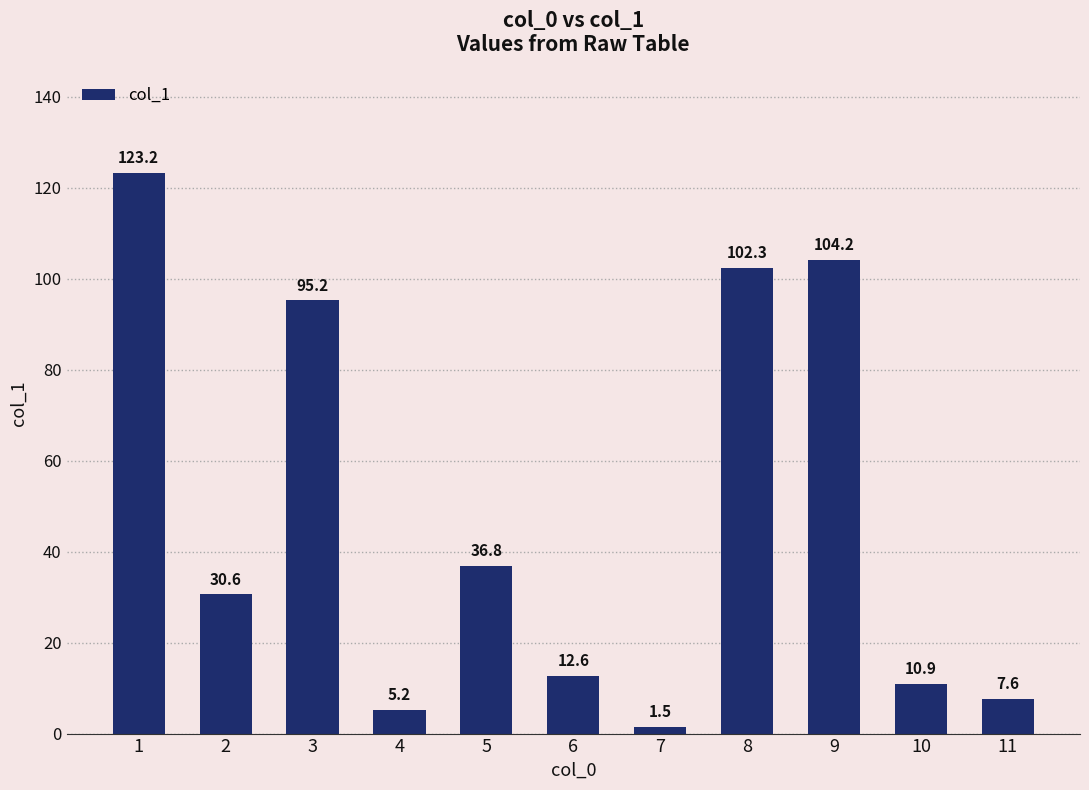

Which category has the lowest value across all series?

7